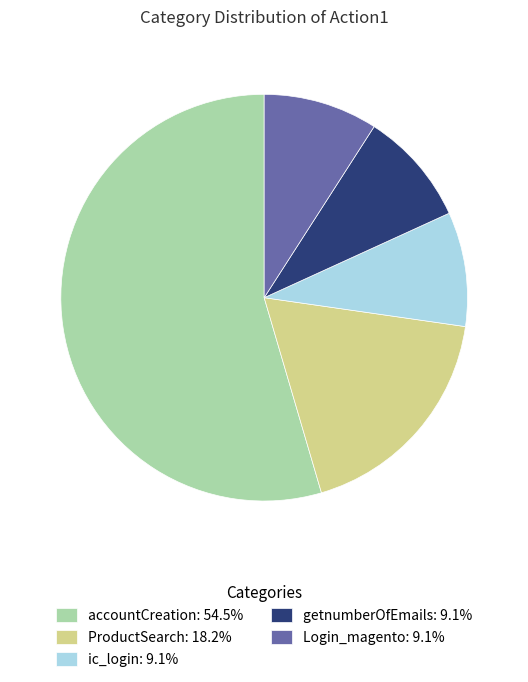

Is getnumberOfEmails the majority of the pie?

No